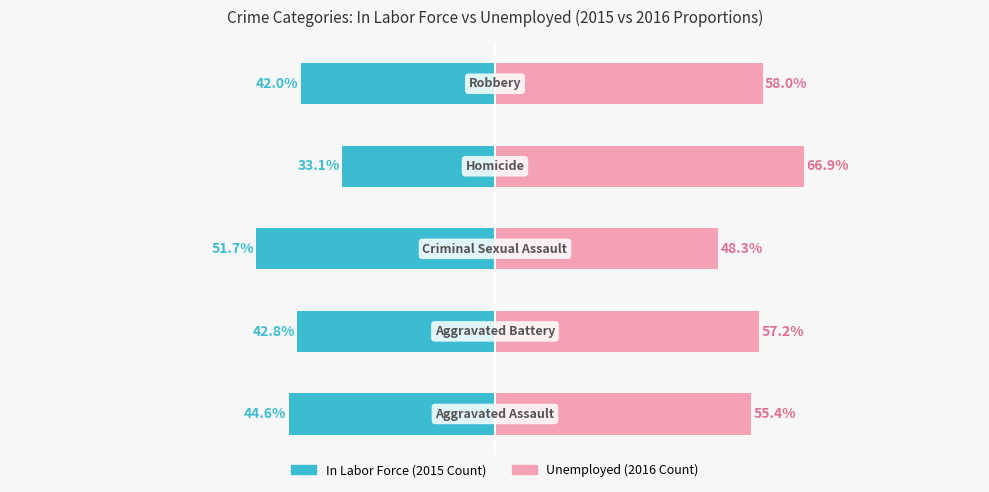

What is the greatest value displayed?

66.9